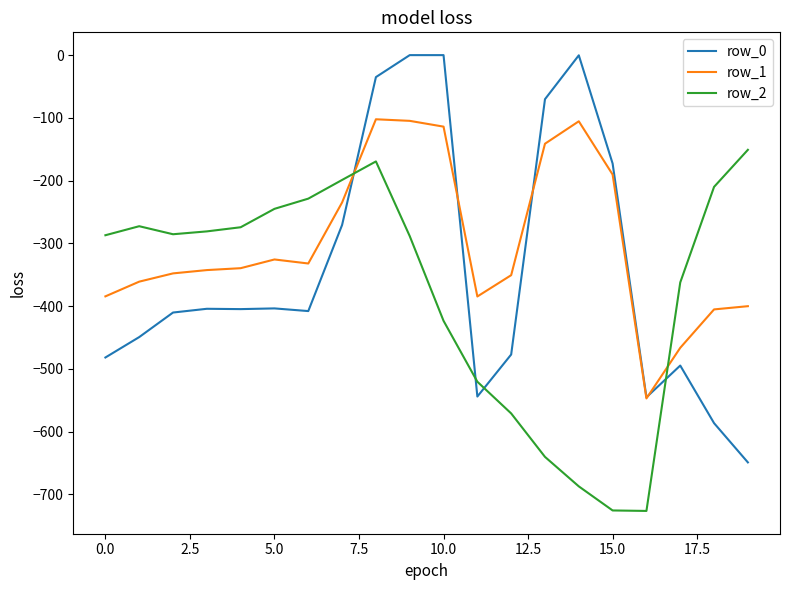

How many lines are shown in the chart?

3